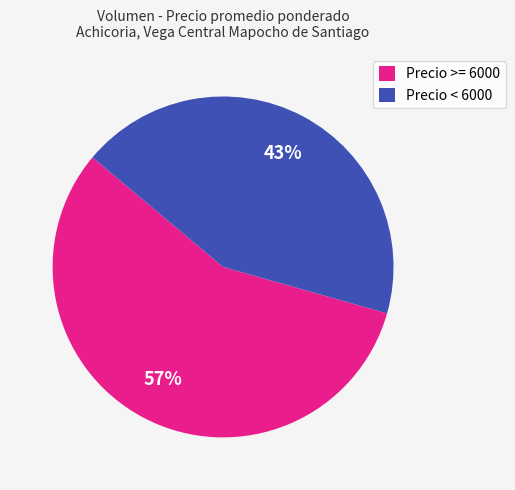

What is the smallest slice in the pie chart?

Precio < 6000